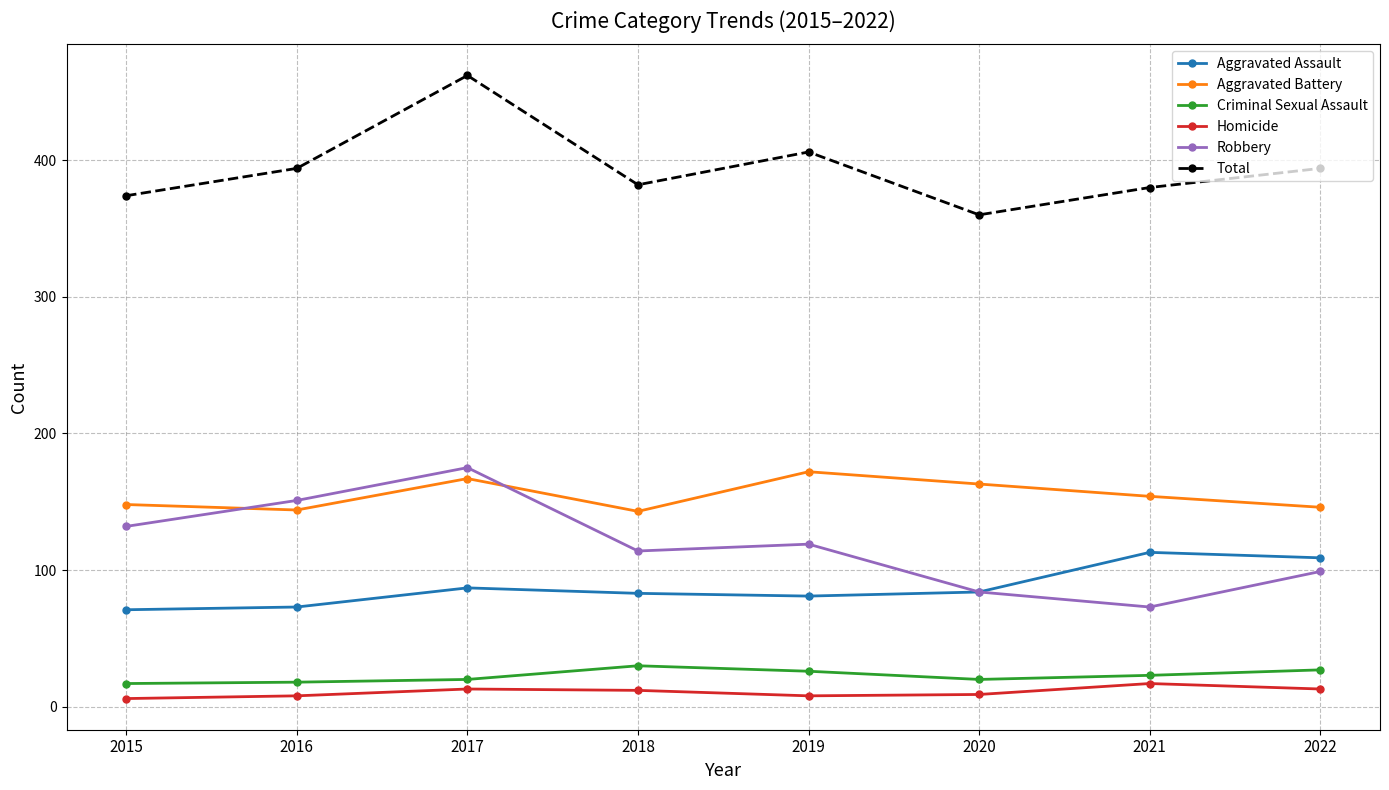

True or false: Total and Aggravated Assault cross at least once.

False